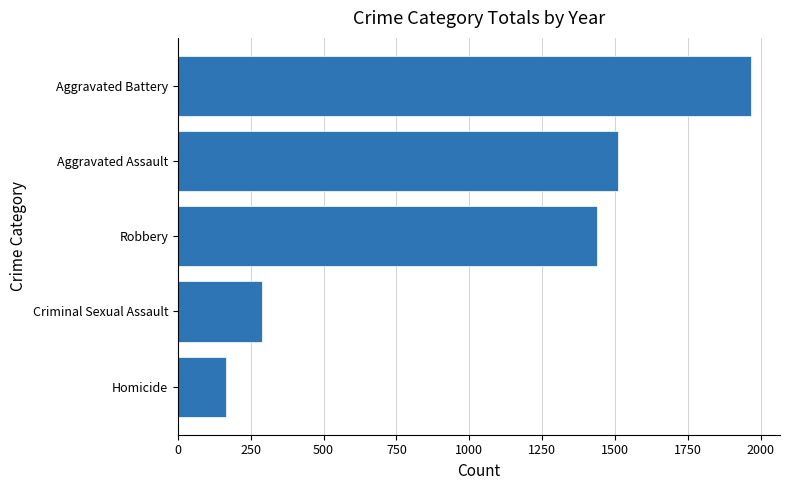

What is the difference between the maximum and second lowest values?

1681